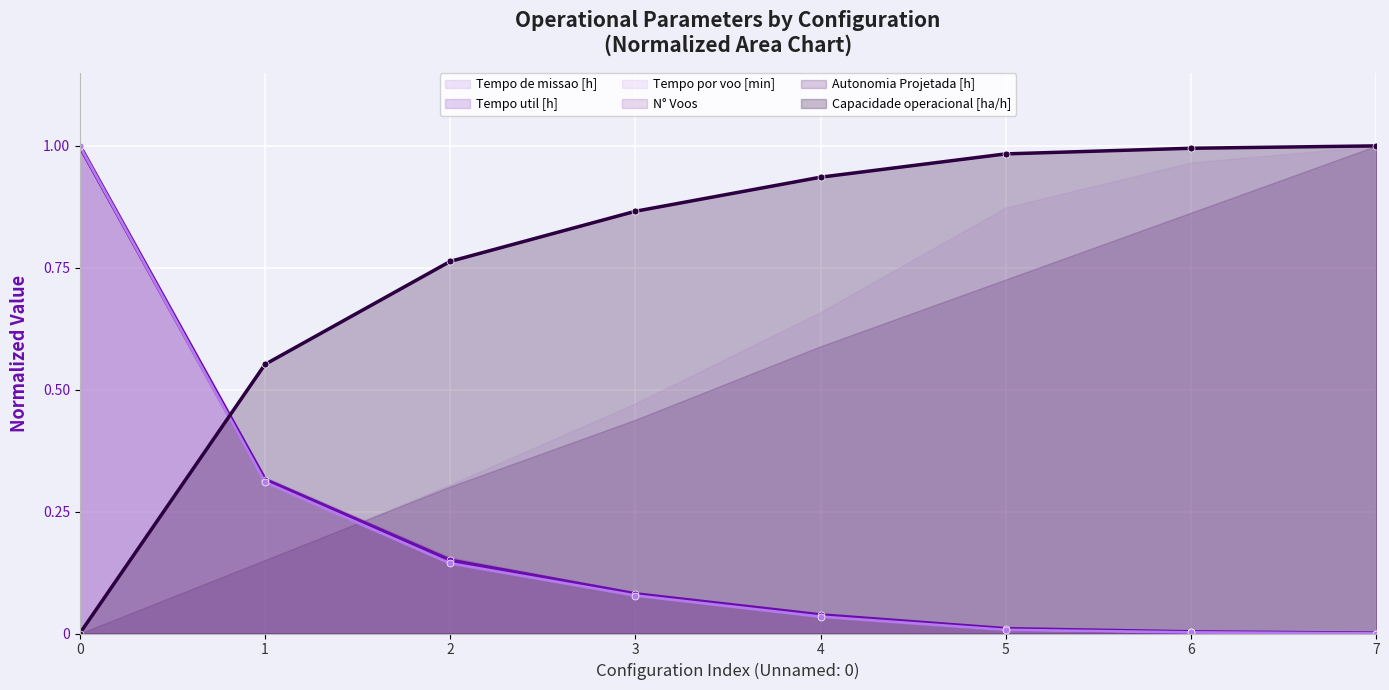

How many lines are shown in the chart?

3